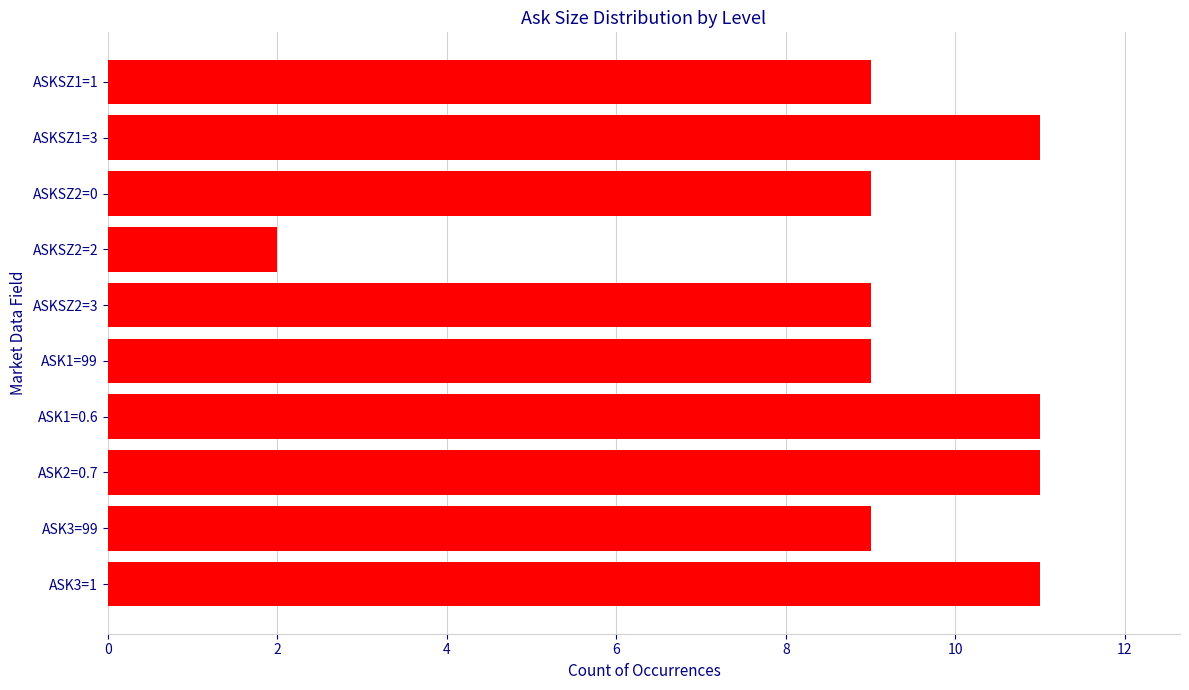

What is the value of the 8th bar from the top?

11